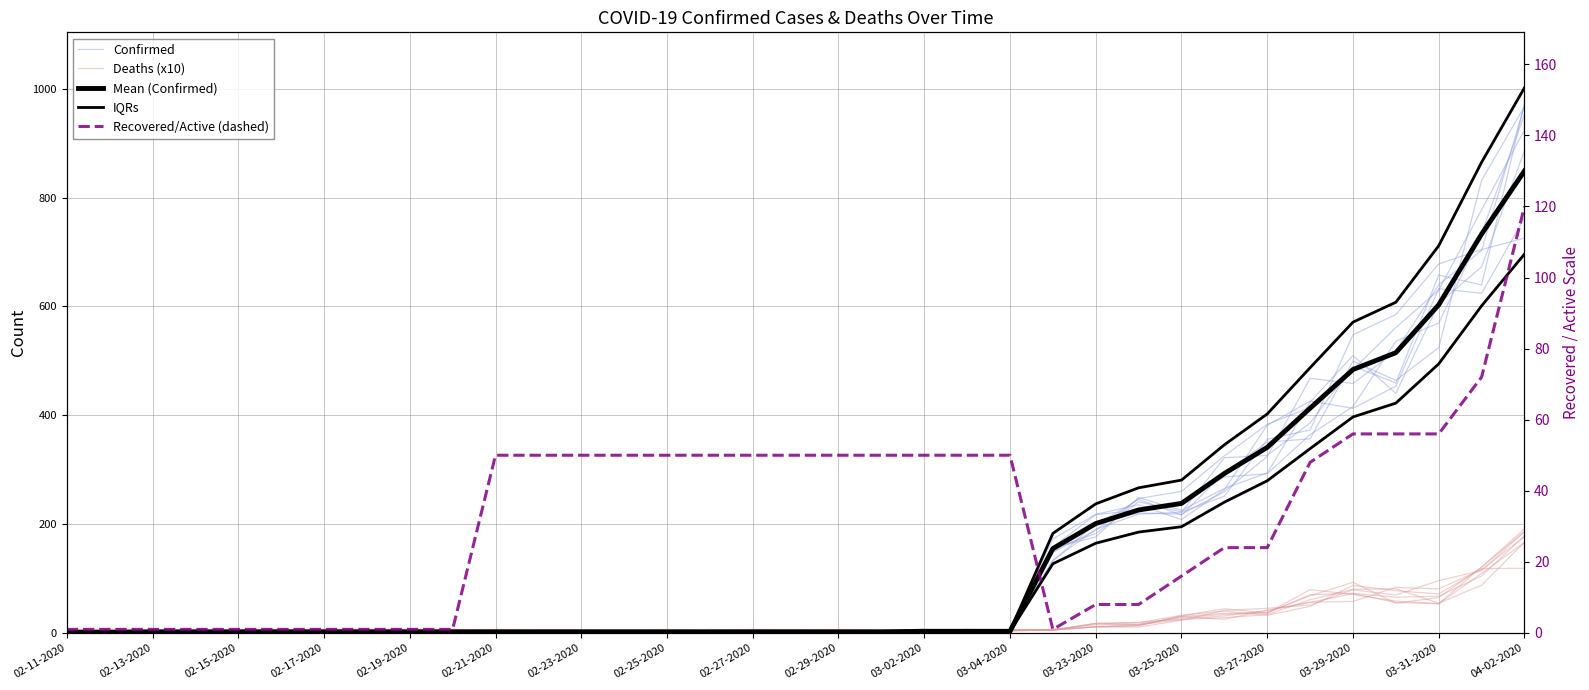

What are all the series names shown in the legend?

Confirmed, Deaths (x10), Mean (Confirmed), IQRs, Recovered/Active (dashed)